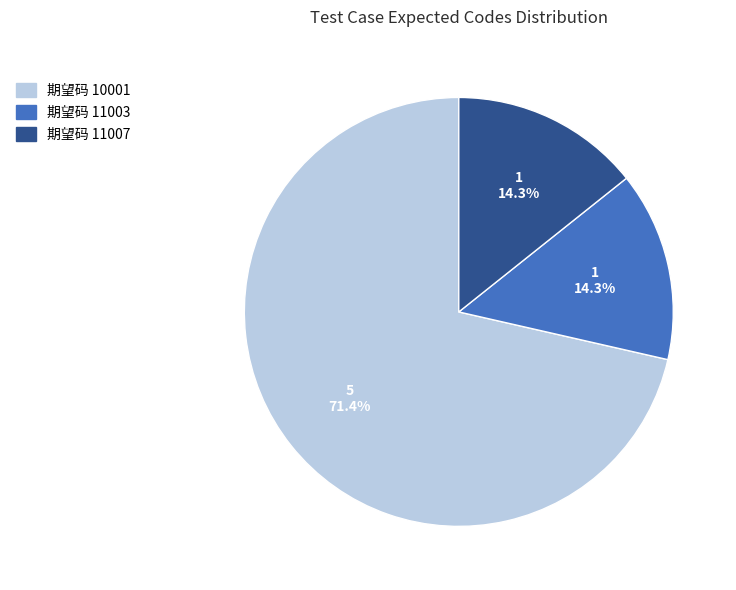

How many segments does this pie chart have?

3